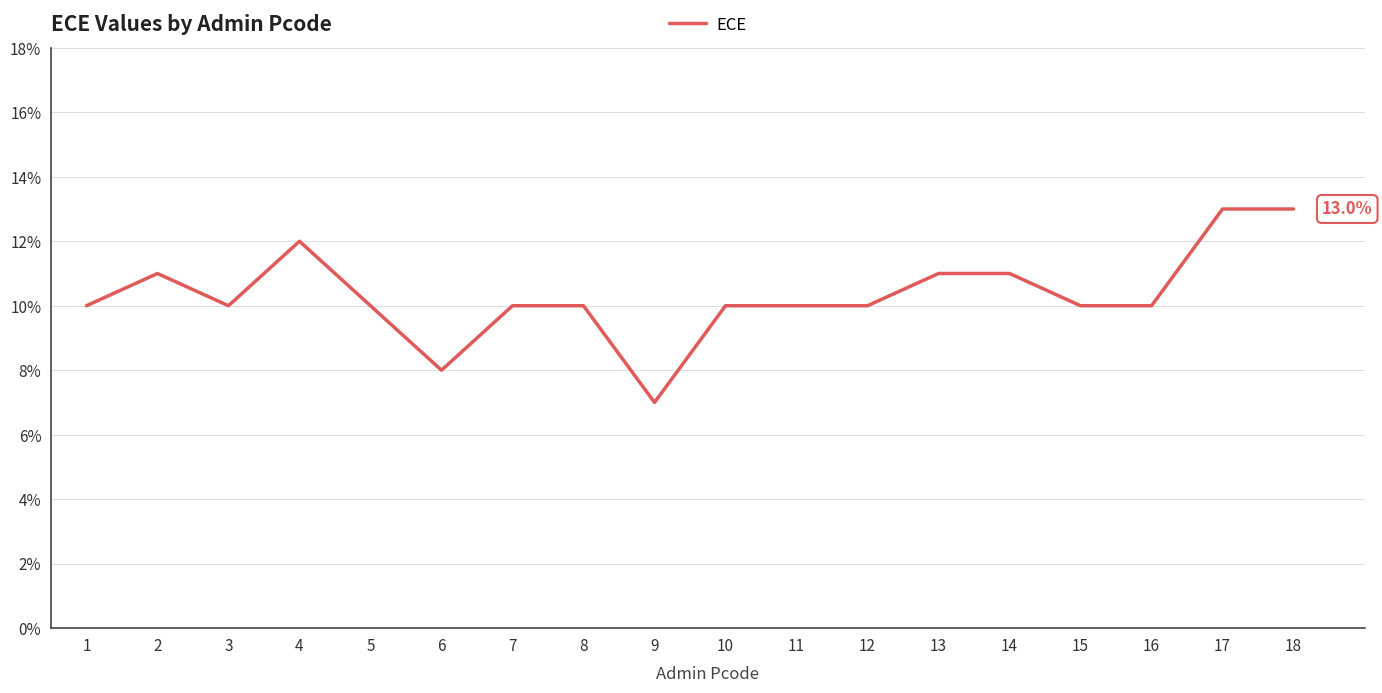

List the labels in order of value, smallest first.

9, 6, 1, 3, 5, 7, 8, 10, 11, 12, 15, 16, 2, 13, 14, 4, 17, 18